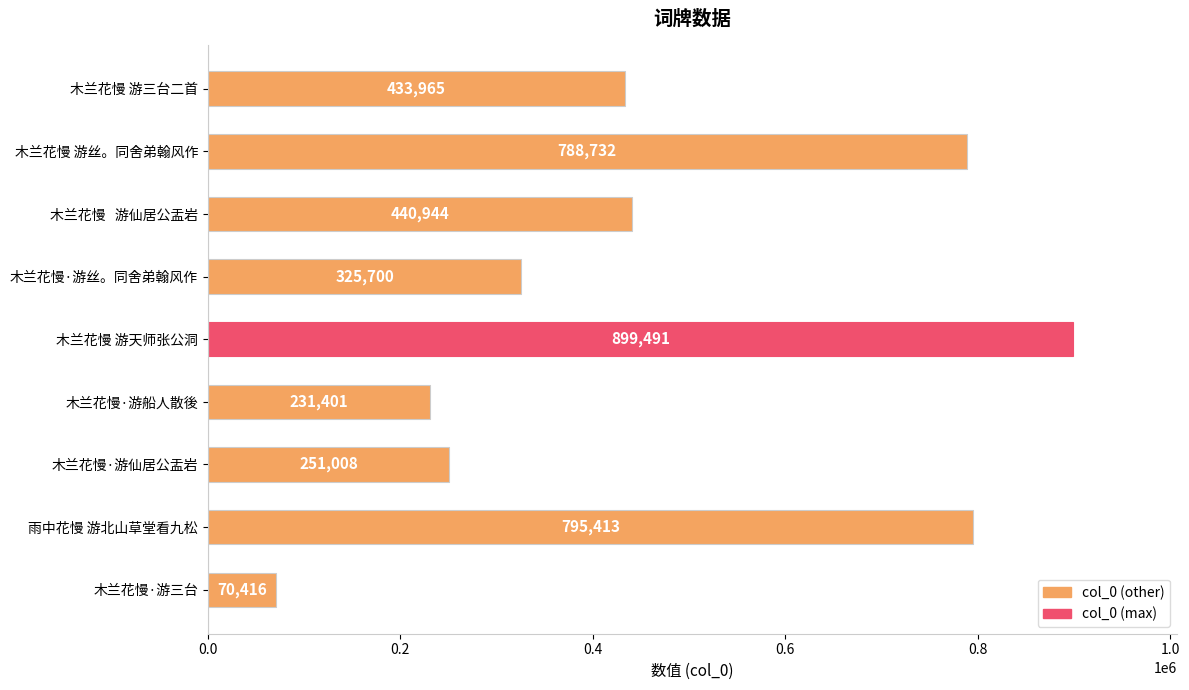

Rank the categories by value from highest to lowest.

木兰花慢 游天师张公洞, 雨中花慢 游北山草堂看九松, 木兰花慢 游丝。同舍弟翰风作, 木兰花慢   游仙居公盂岩, 木兰花慢 游三台二首, 木兰花慢·游丝。同舍弟翰风作, 木兰花慢·游仙居公盂岩, 木兰花慢·游船人散後, 木兰花慢·游三台